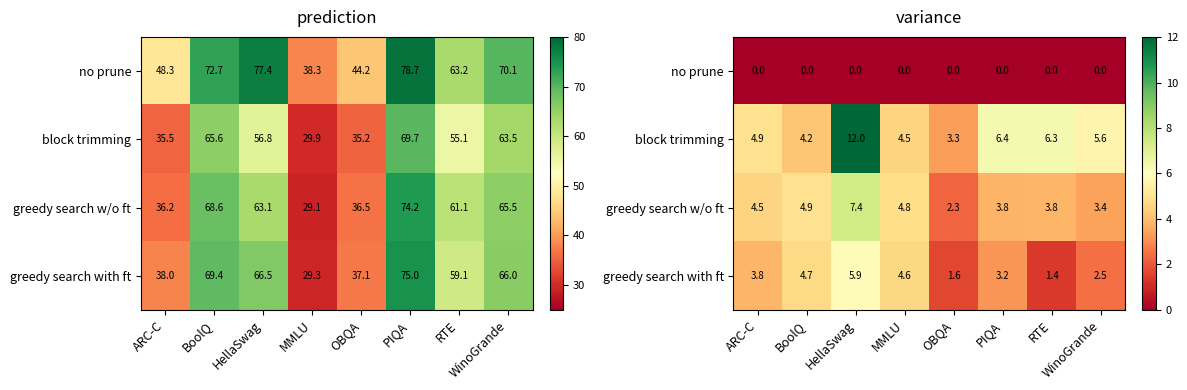

Between ARC-C and MMLU, which is larger?

ARC-C